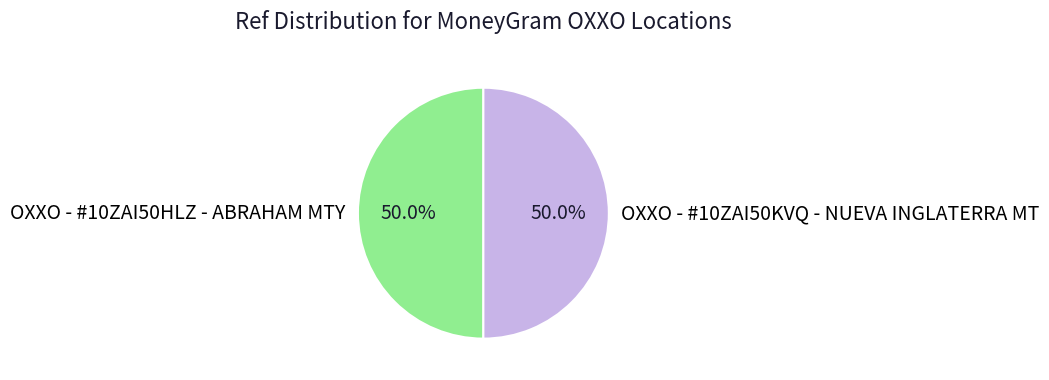

What percentage do OXXO - #10ZAI50KVQ - NUEVA INGLATERRA MT and OXXO - #10ZAI50HLZ - ABRAHAM MTY together represent?

100.0%